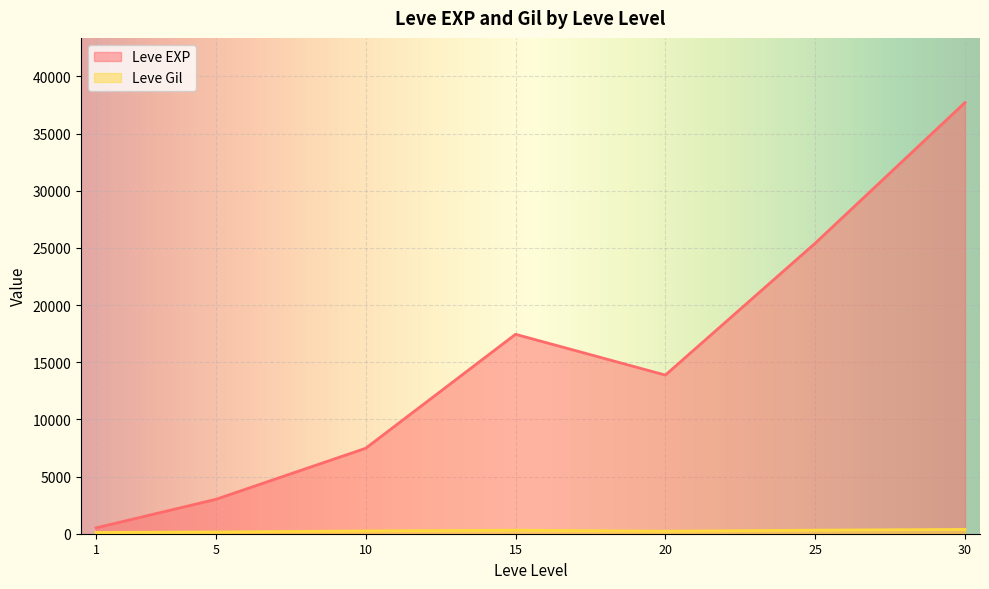

What value does the Leve EXP series have at 25, to the nearest 10?

25250